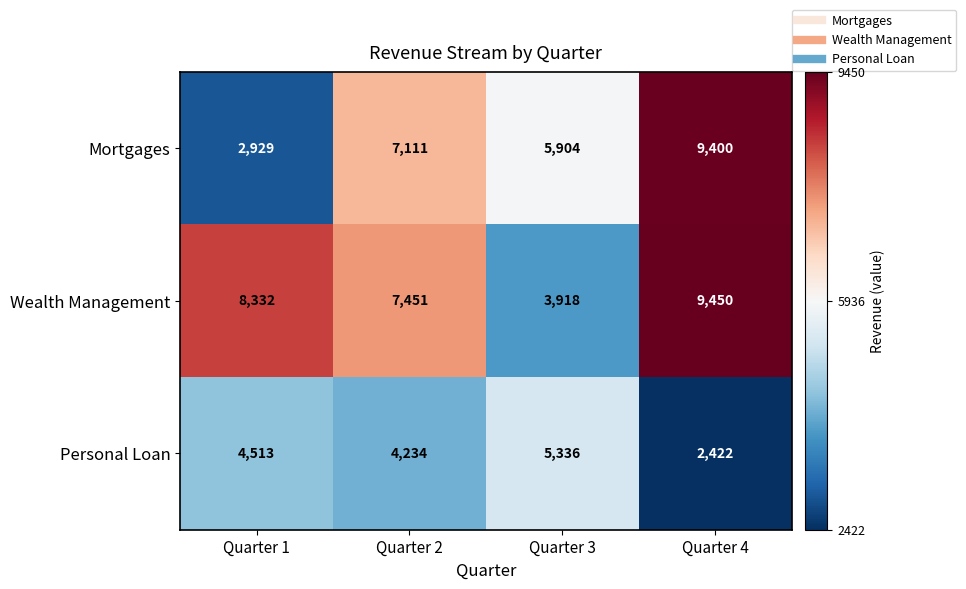

List the labels in order of Personal Loan value, largest first.

Quarter 3, Quarter 1, Quarter 2, Quarter 4